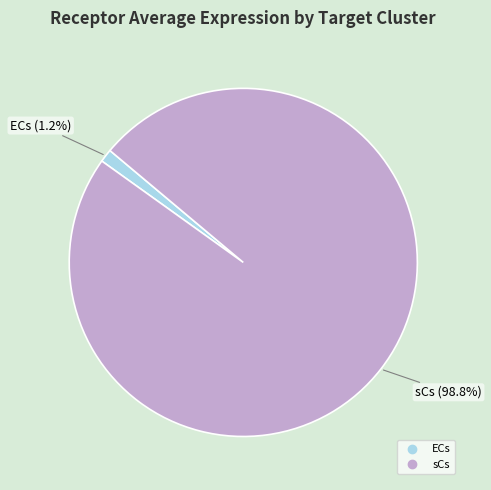

Which slice represents more than half of the pie?

sCs